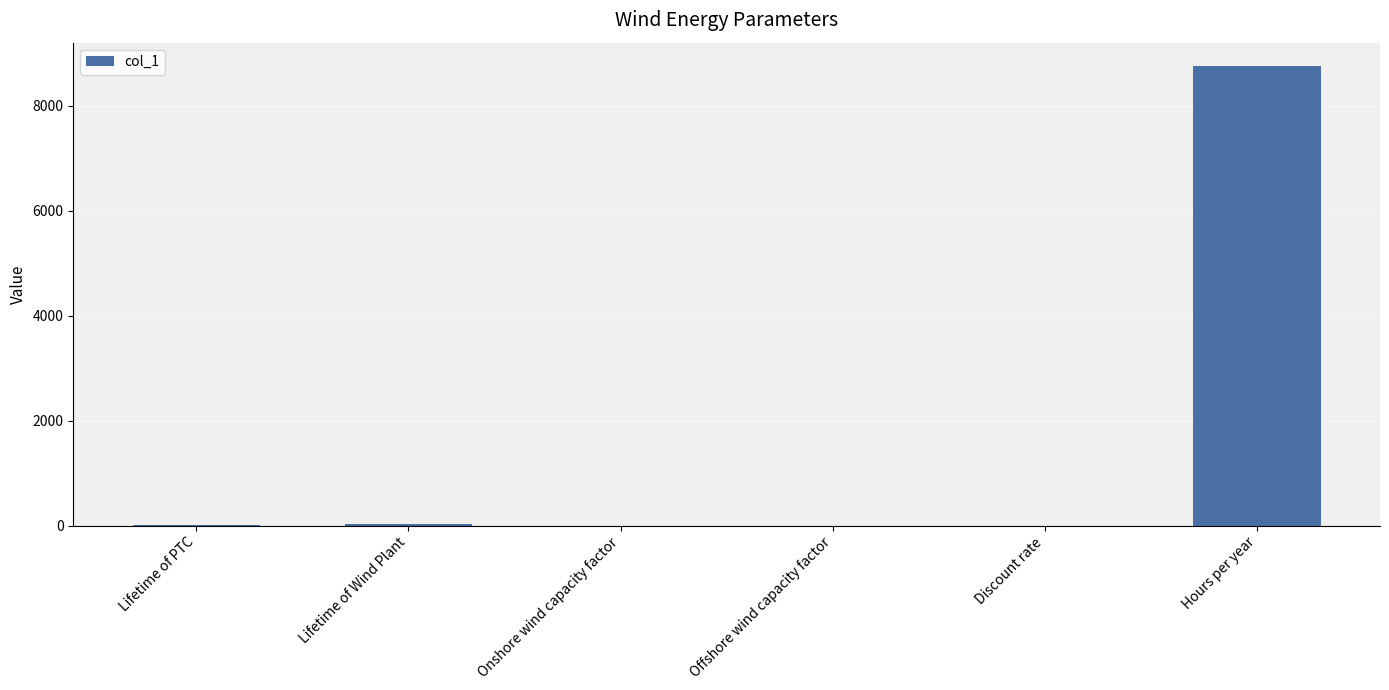

The value at Discount rate is 0.0. True or false?

True